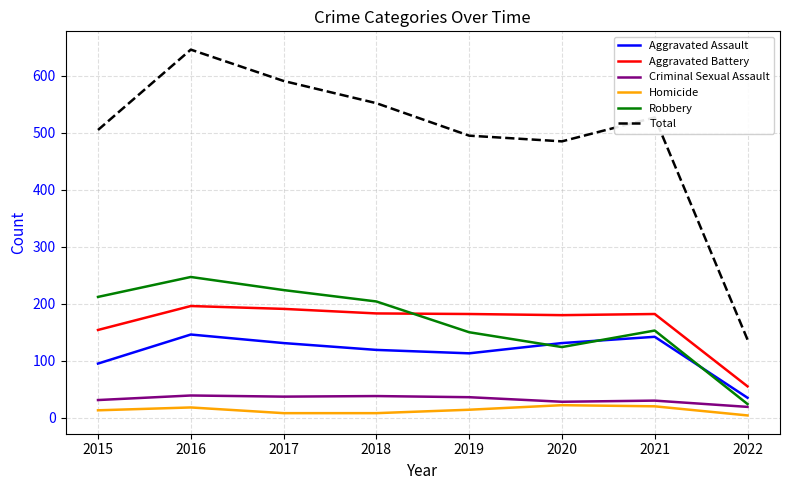

What are all the series names shown in the legend?

Aggravated Assault, Aggravated Battery, Criminal Sexual Assault, Homicide, Robbery, Total